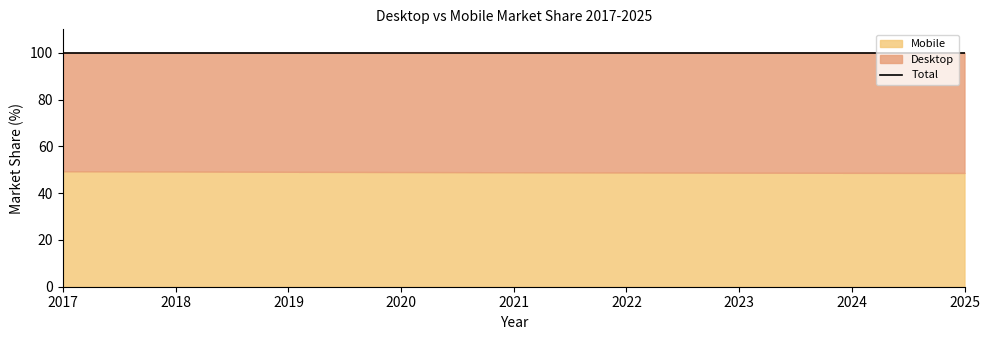

True or false: Desktop has a value of 71.4 at 2025.

False